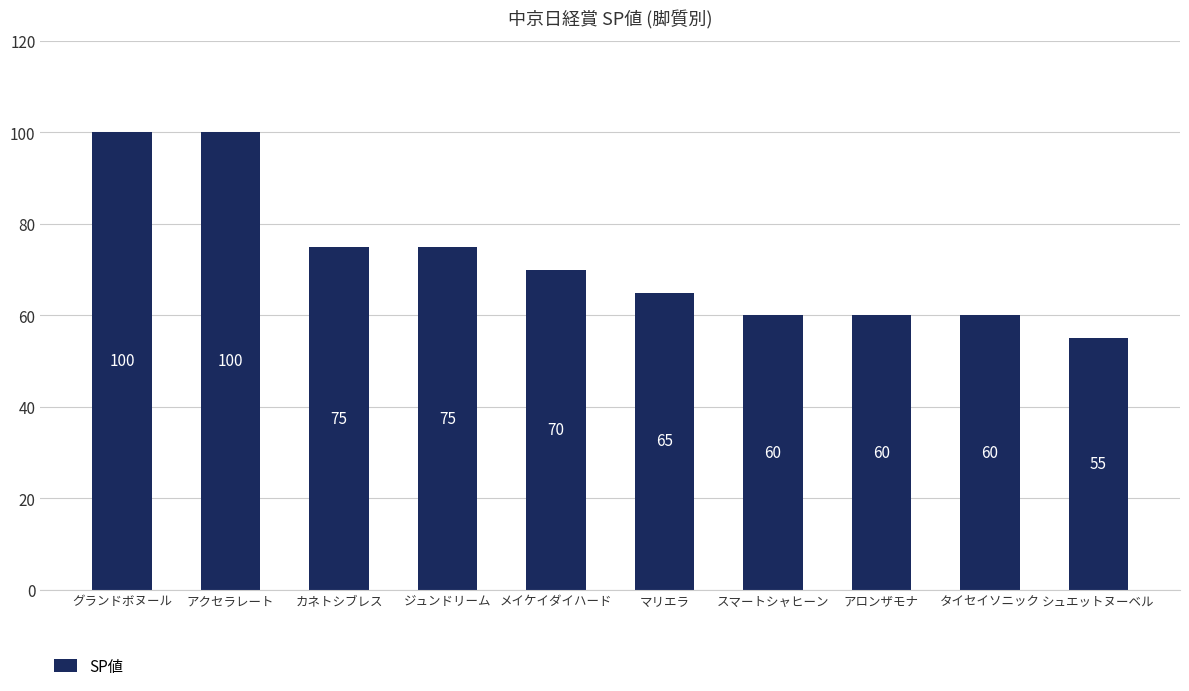

What is the value of the 4th bar from the left?

75